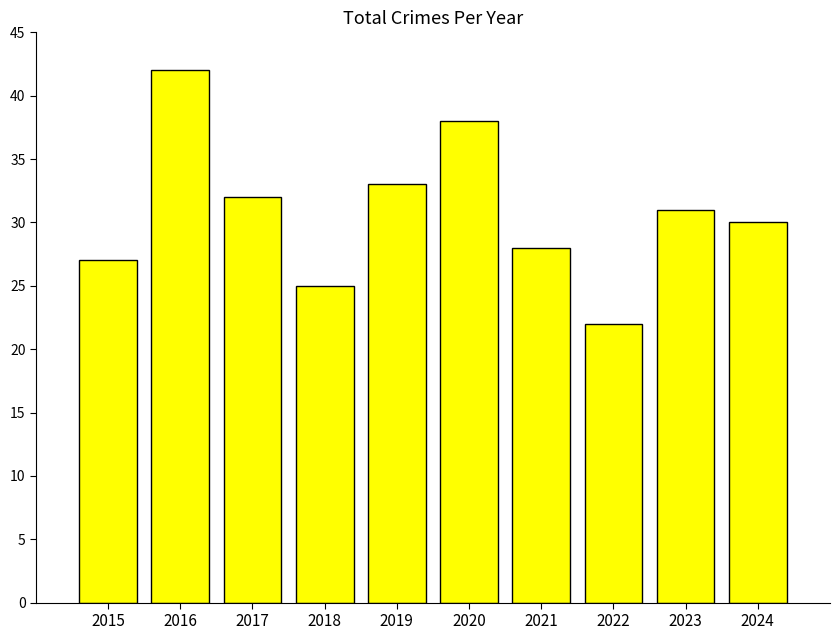

True or false: the data shows 33 at 2019.

True